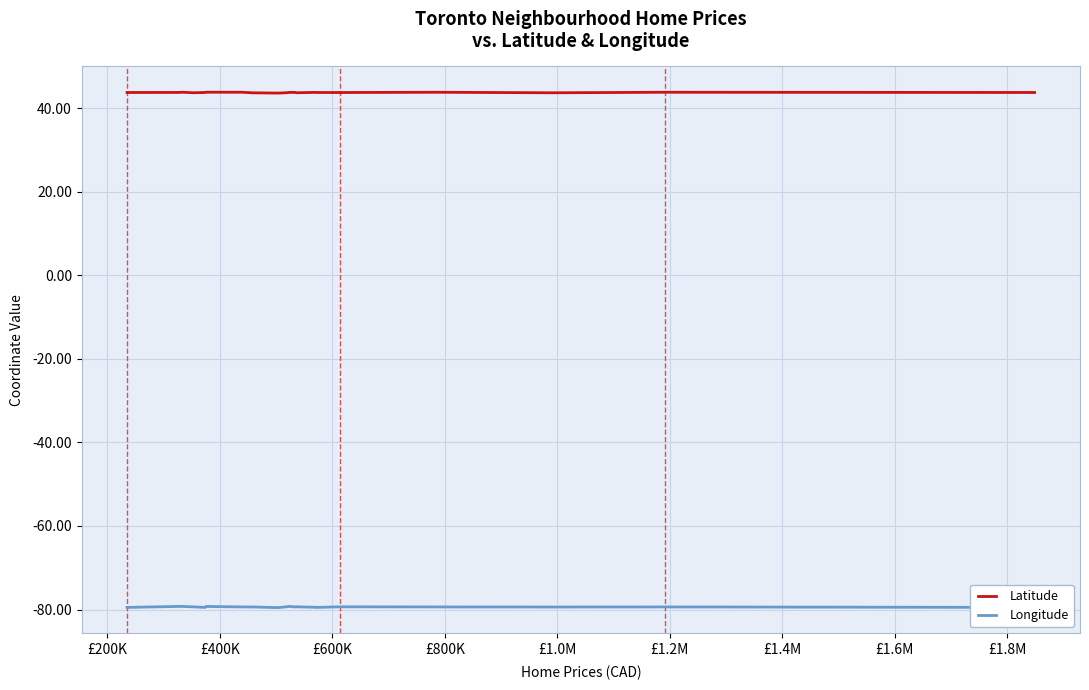

What are all the series names shown in the legend?

Latitude, Longitude